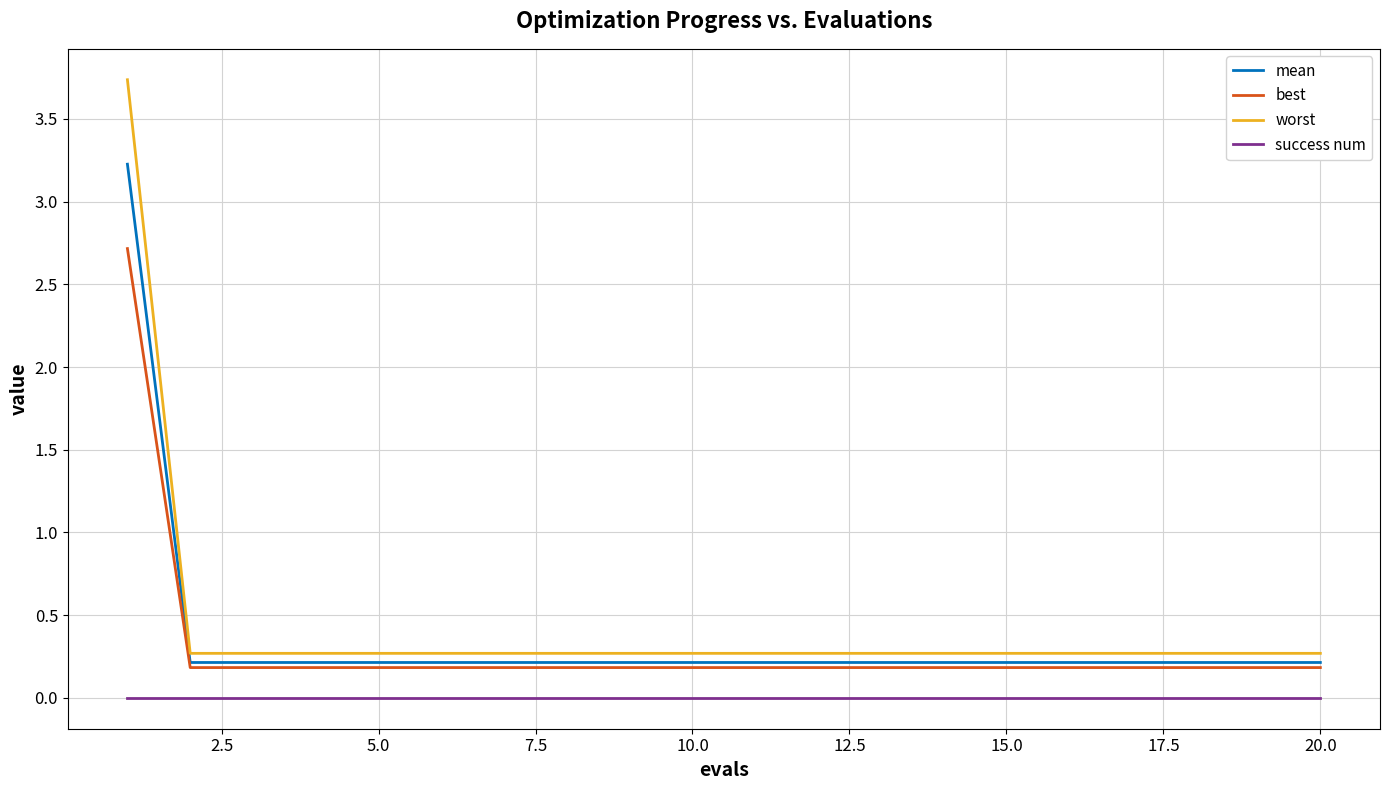

What is the lowest value of the worst series?

0.3